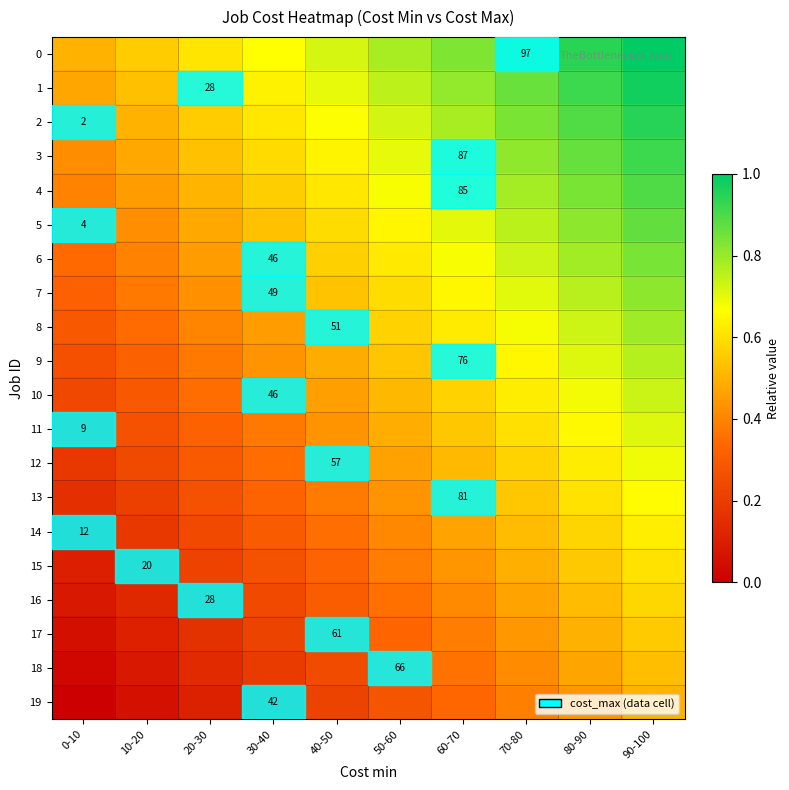

How many 3 values are between 0 and 1?

10